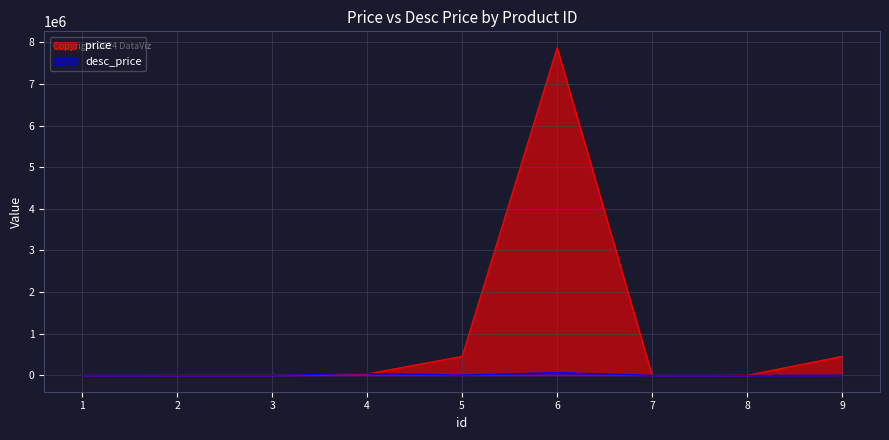

At which label does price reach its minimum?

1